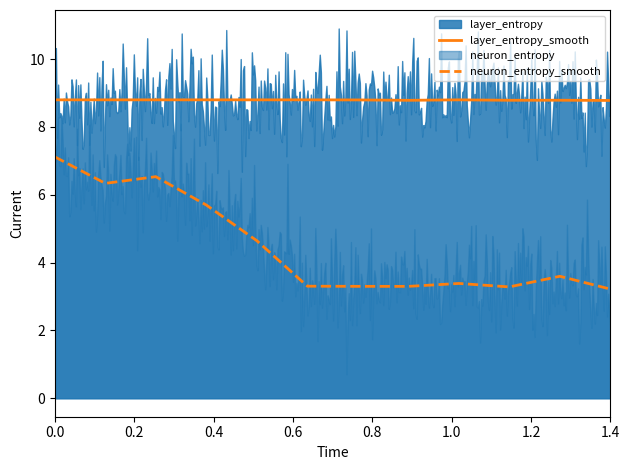

What is the minimum value for neuron_entropy_smooth?

3.2